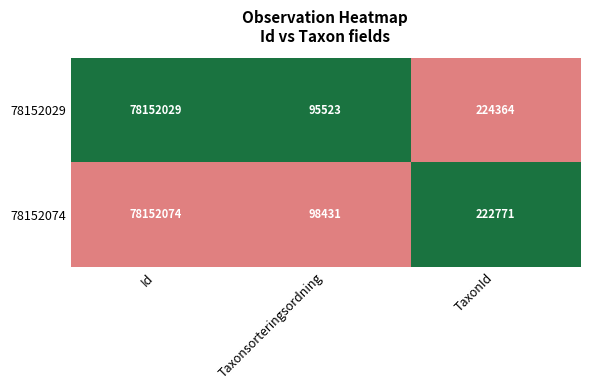

Between Id and TaxonId, which series saw the biggest shift?

78152074